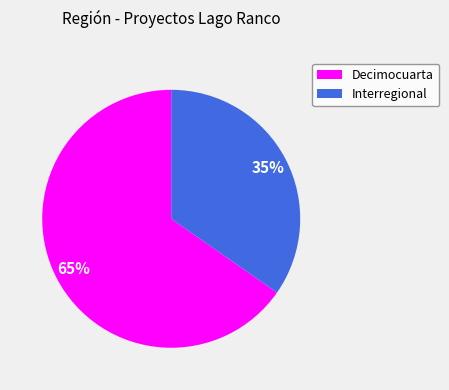

True or false: Interregional accounts for 43% of the total.

False